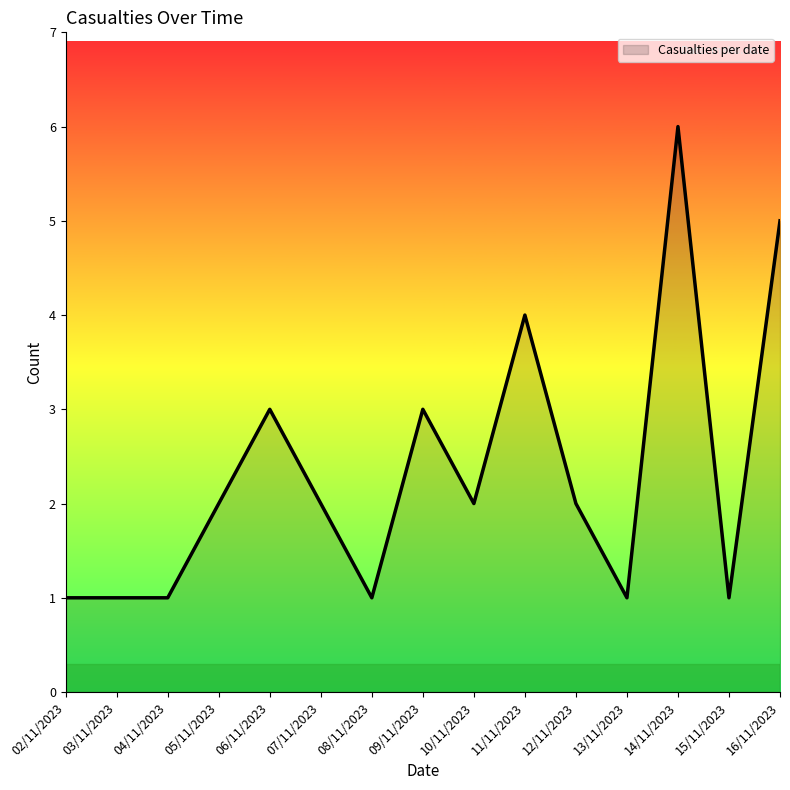

At which category does the chart reach its peak across all series?

14/11/2023